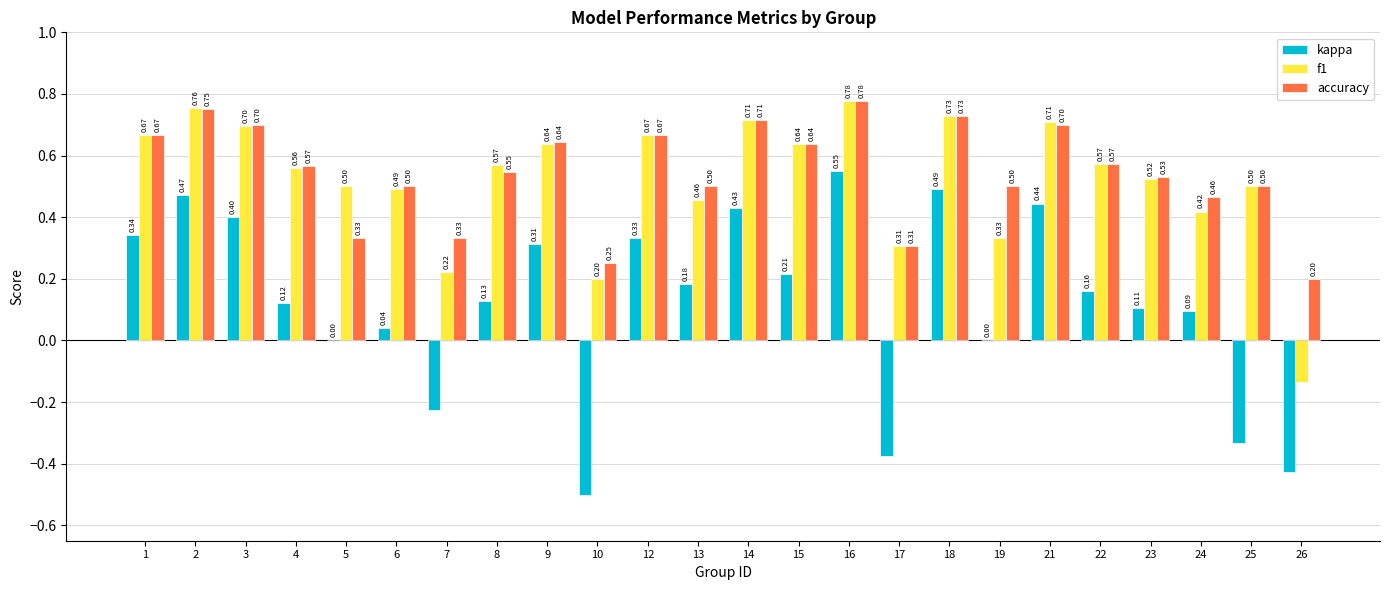

Is the value of f1 at 9 greater than the value of kappa at 25?

Yes